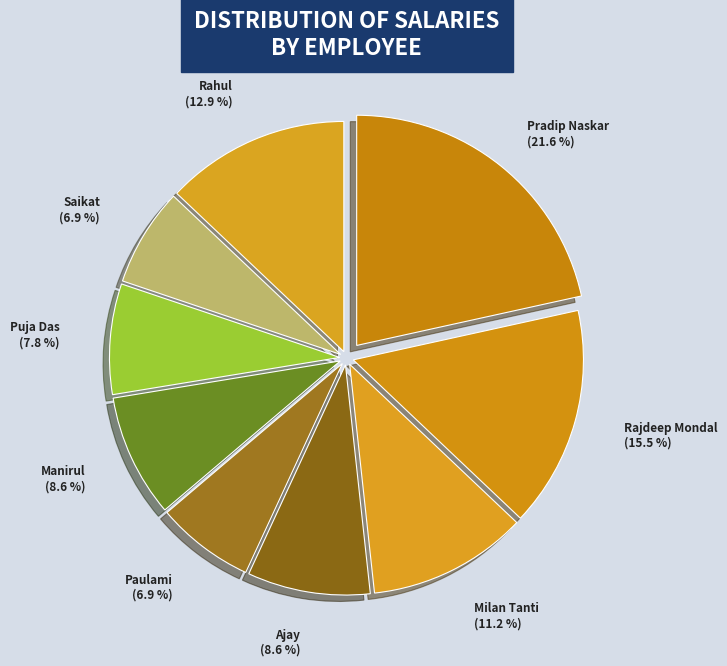

Count the number of slices in the pie.

9